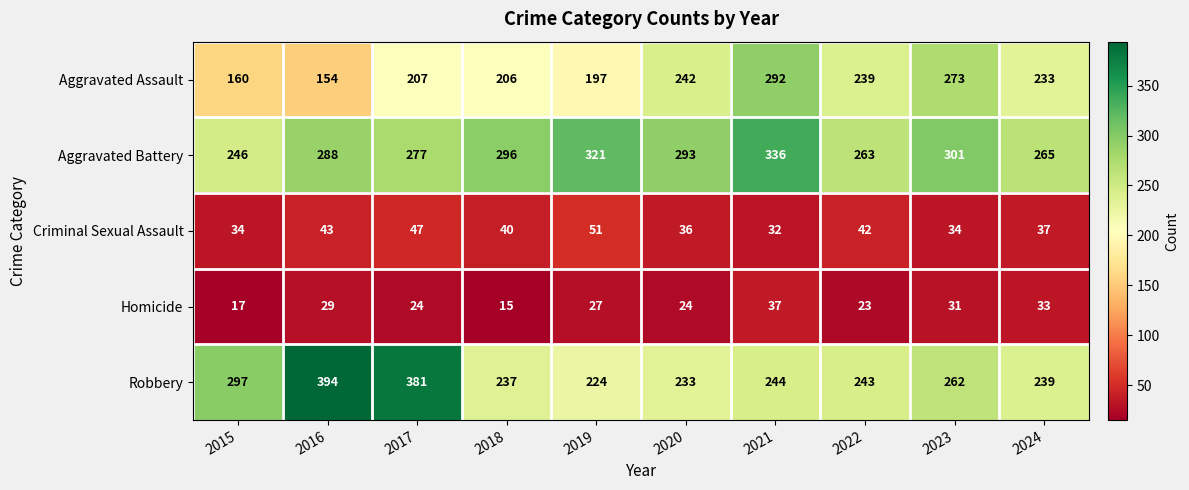

Count the number of data series in this chart.

5